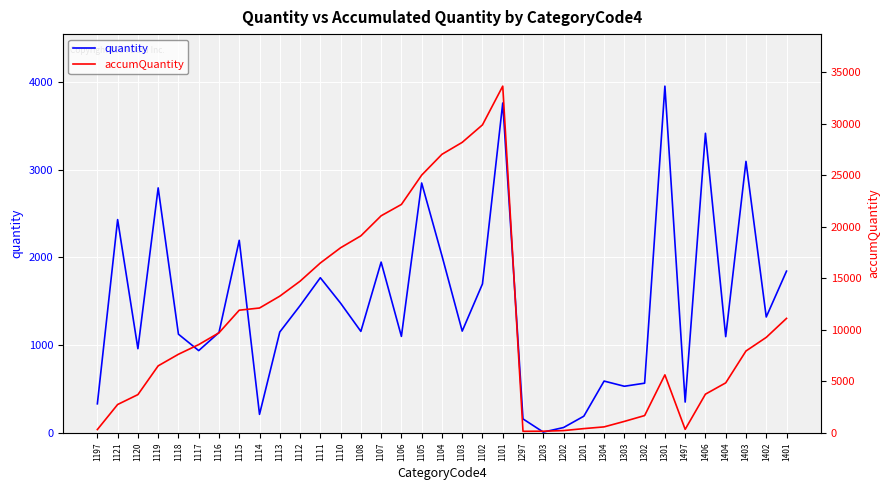

At how many categories does at least one series exceed 20025?

7